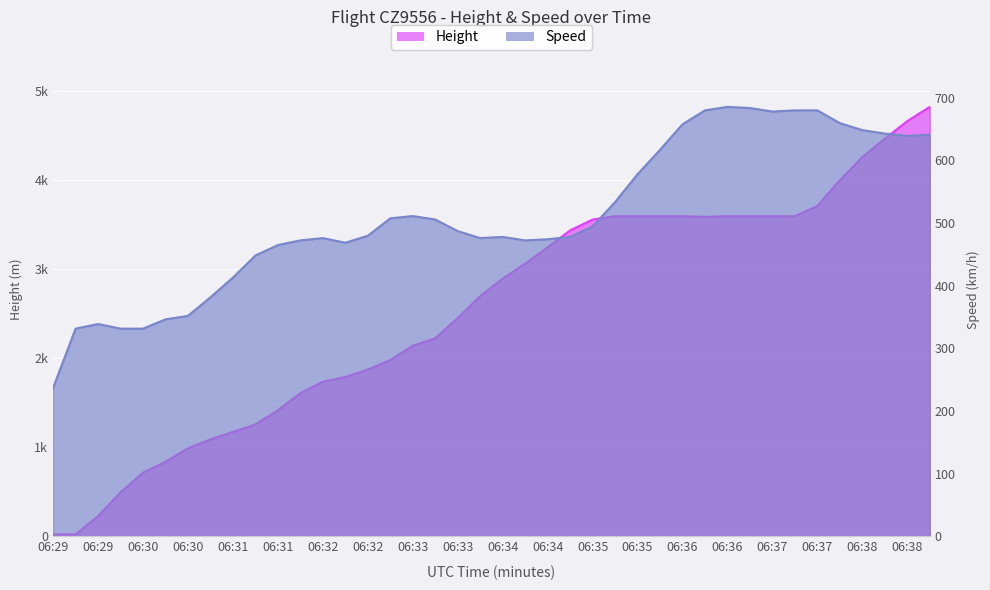

The value of Height at 06:36 is 1178.2. True or false?

False